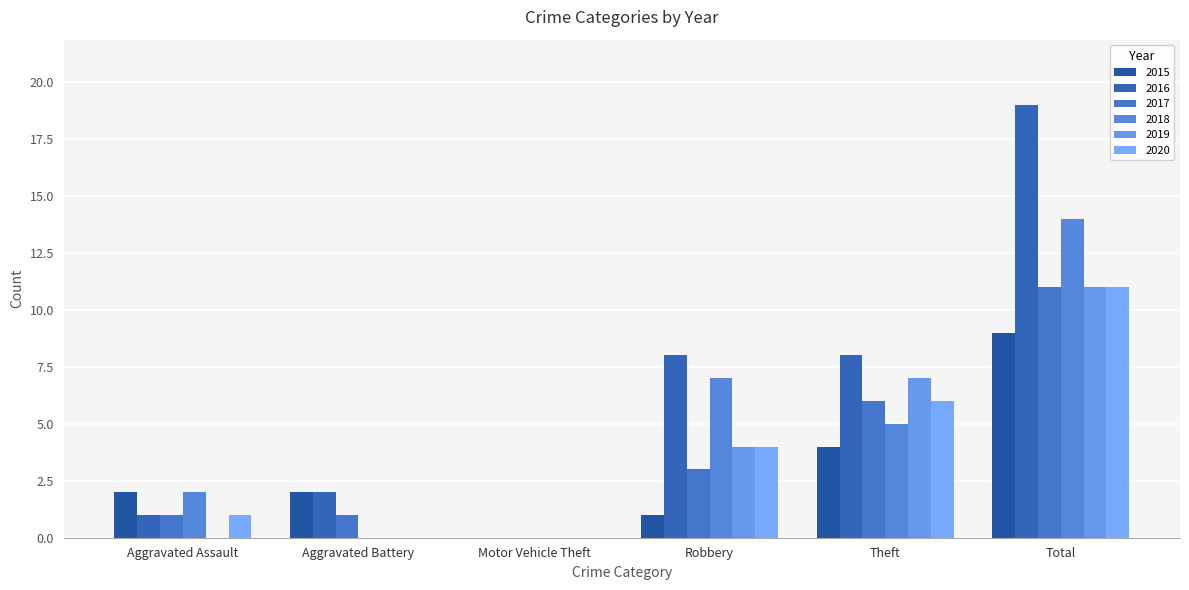

Which series has the largest total across all categories?

2016